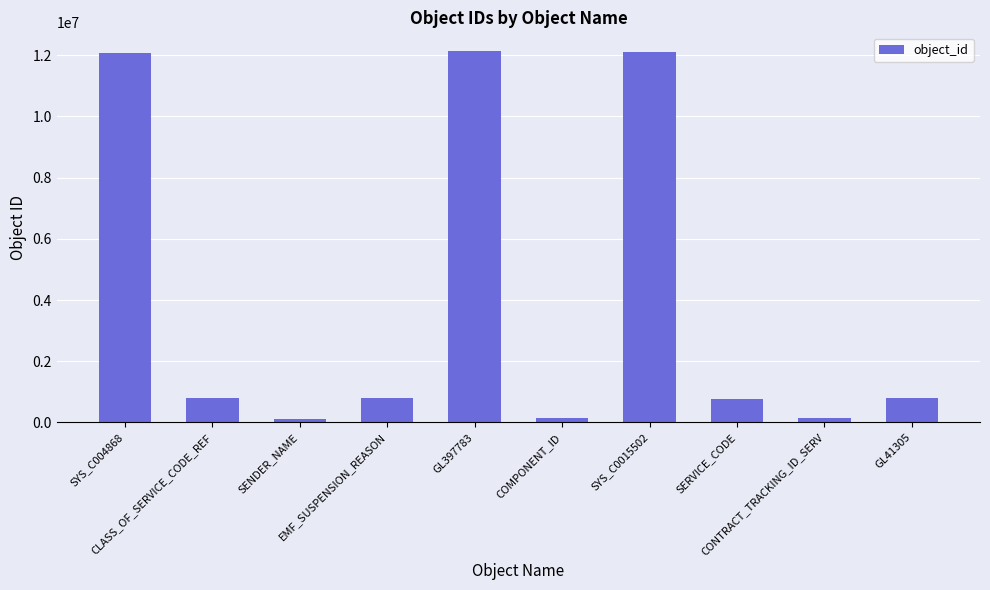

What is the greatest value displayed?

12144170